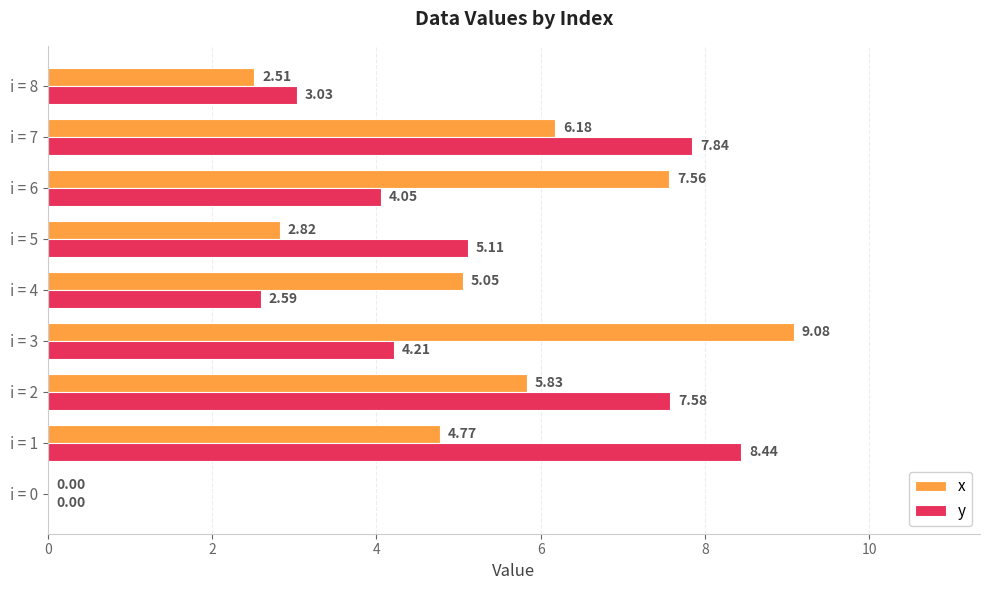

Which category has the highest value in the y series?

i = 1